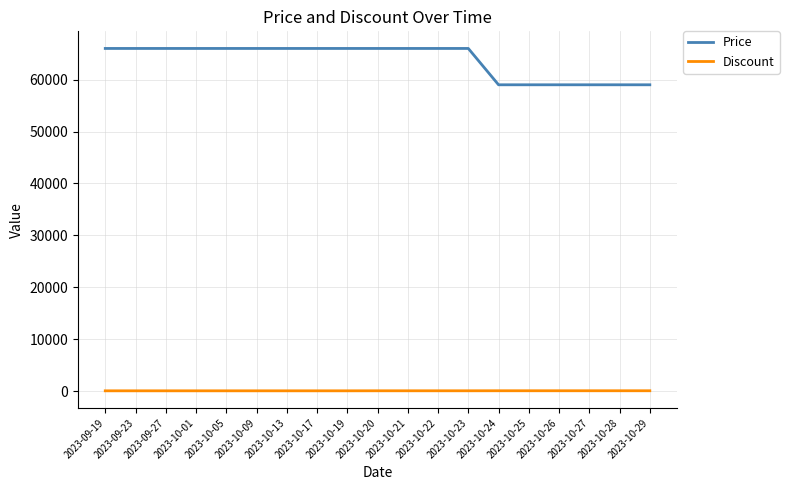

Rank the series by their maximum value, from highest to lowest.

Price, Discount